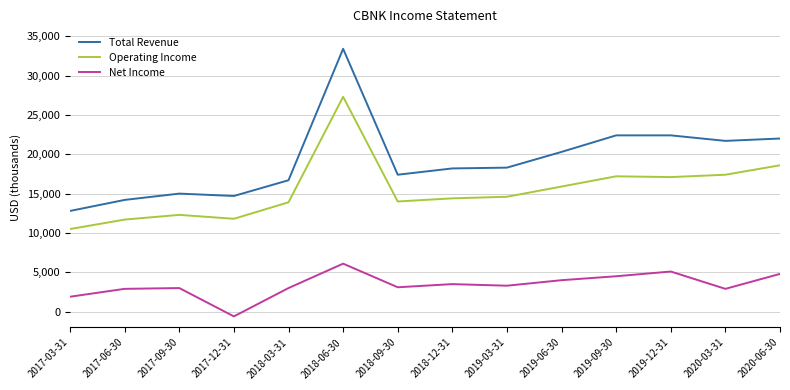

How many distinct data groups are displayed?

3